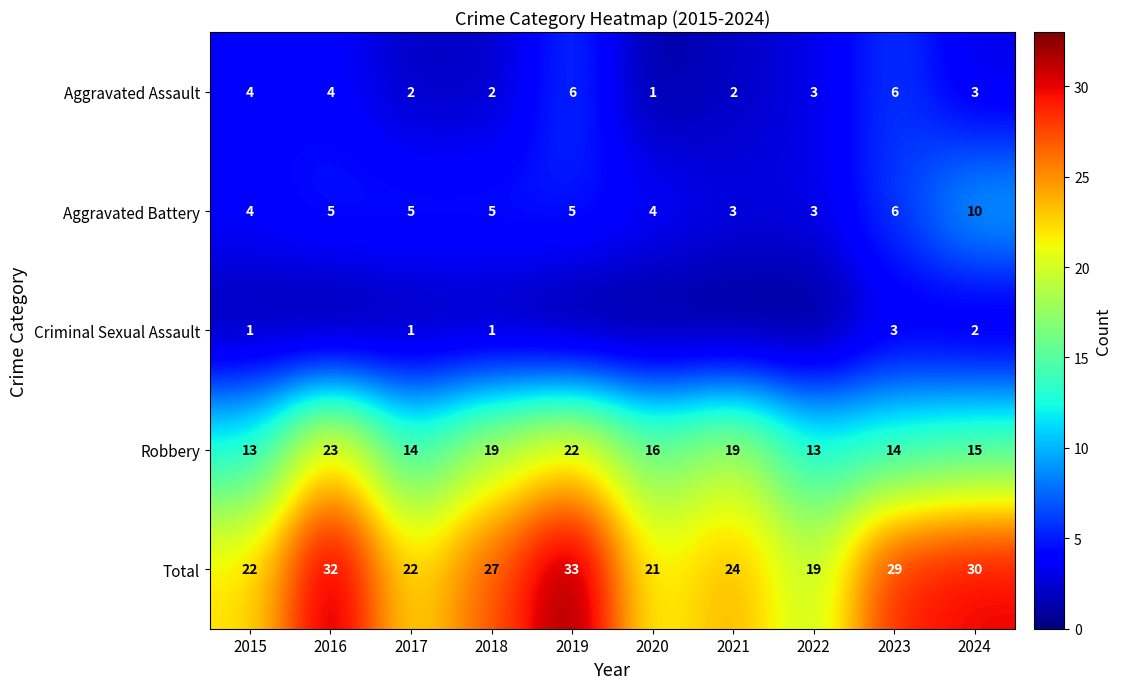

Is the value of Aggravated Assault at 2023 greater than the value of Criminal Sexual Assault at 2024?

Yes